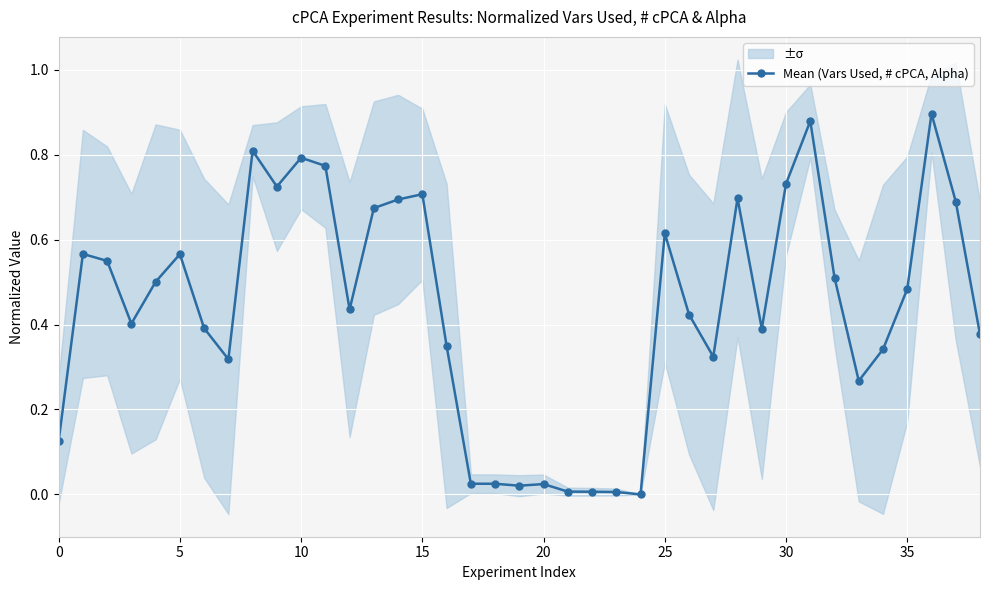

At which label is the value closest to 0?

24